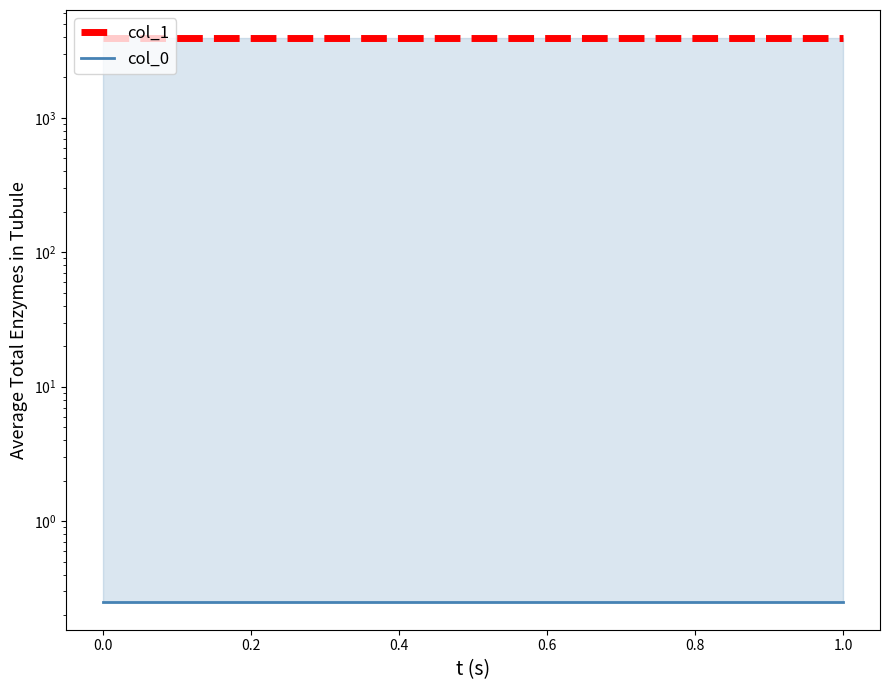

What is the average value of the col_0 series?

0.3